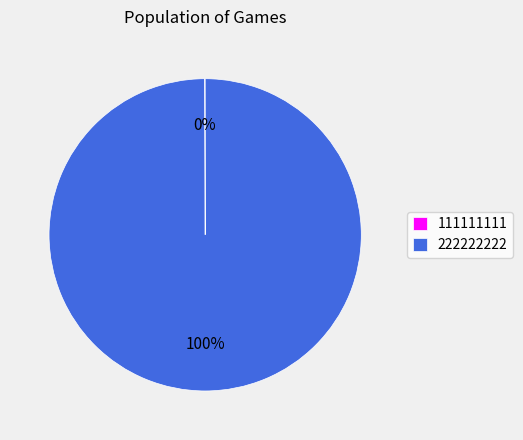

To the nearest percent, what percentage of the pie is 222222222?

100%